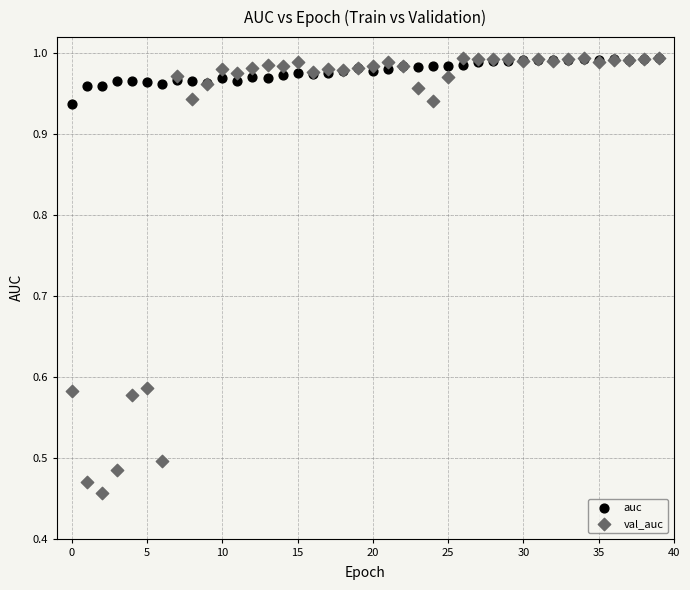

Which series has the largest Y range (max minus min)?

val_auc